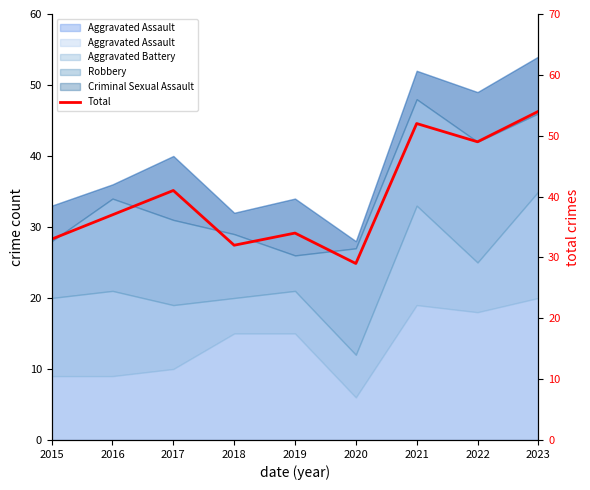

Count the number of values greater than 37.

4